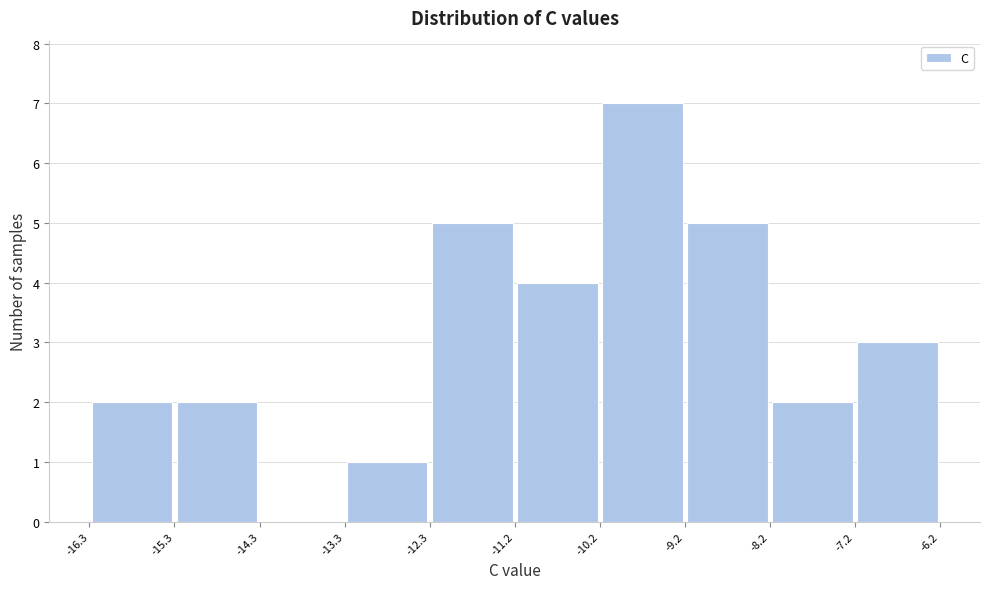

Reading left to right, transcribe this chart: for each bar, give the range it covers on the x-axis and its height. The values are not printed on the chart, so give them approximately, as read against the axis.

-16.3 to -15.3: 2
-15.3 to -14.3: 2
-14.3 to -13.3: 0
-13.3 to -12.3: 1
-12.3 to -11.2: 5
-11.2 to -10.2: 4
-10.2 to -9.2: 7
-9.2 to -8.2: 5
-8.2 to -7.2: 2
-7.2 to -6.2: 3